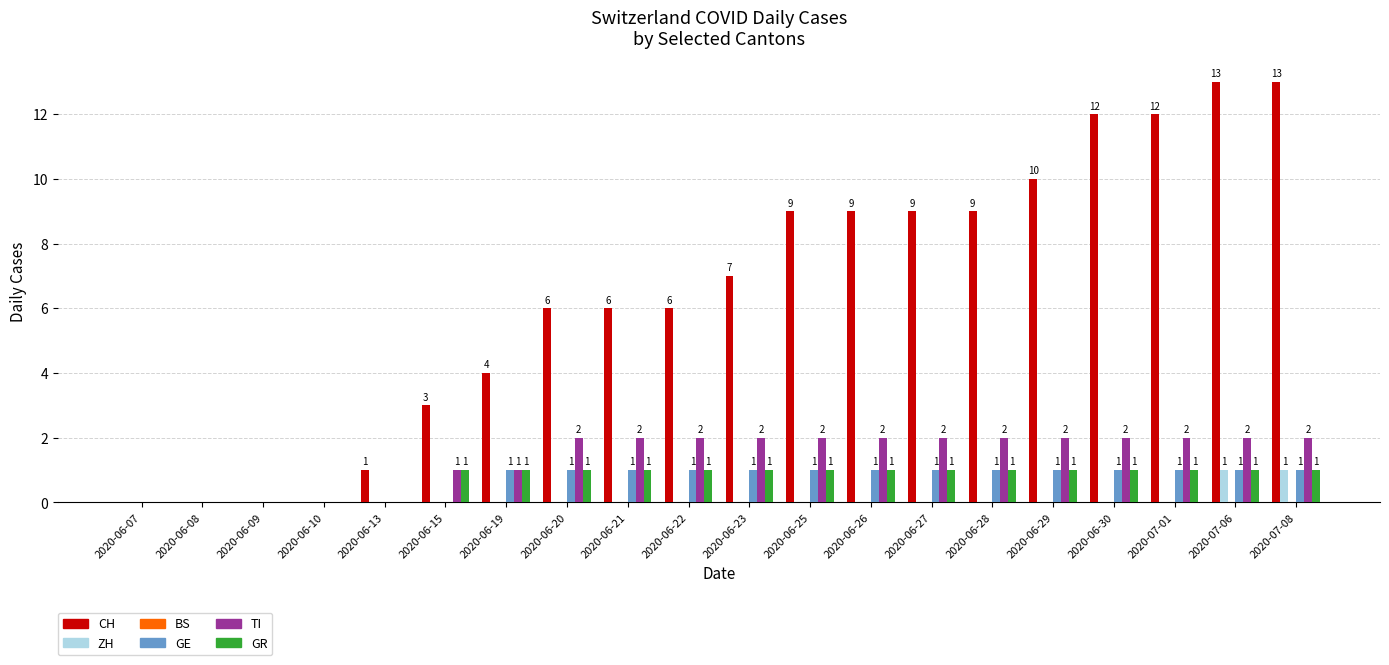

What is the maximum value shown in the chart?

13